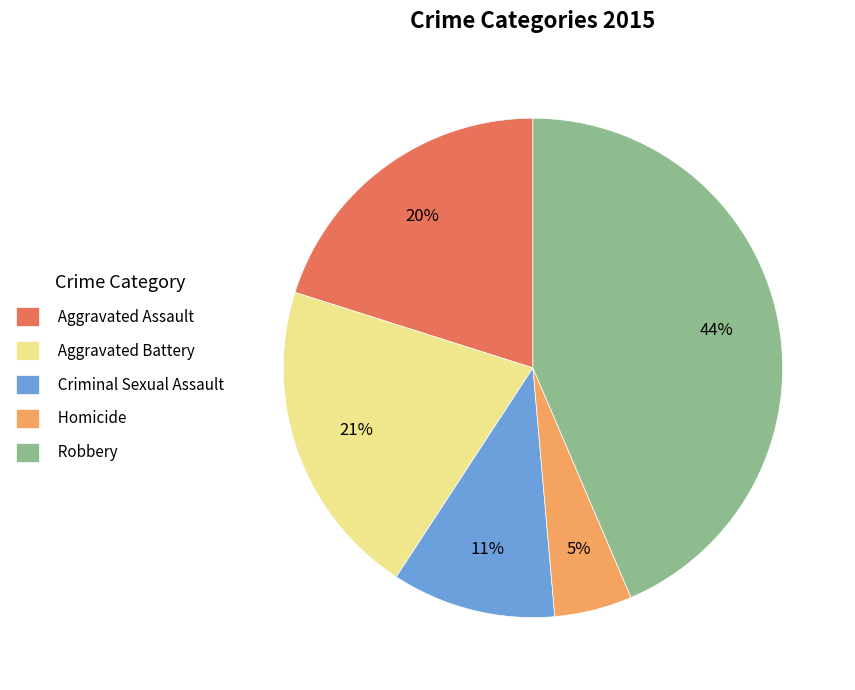

To the nearest percent, what is the average slice percentage?

20%